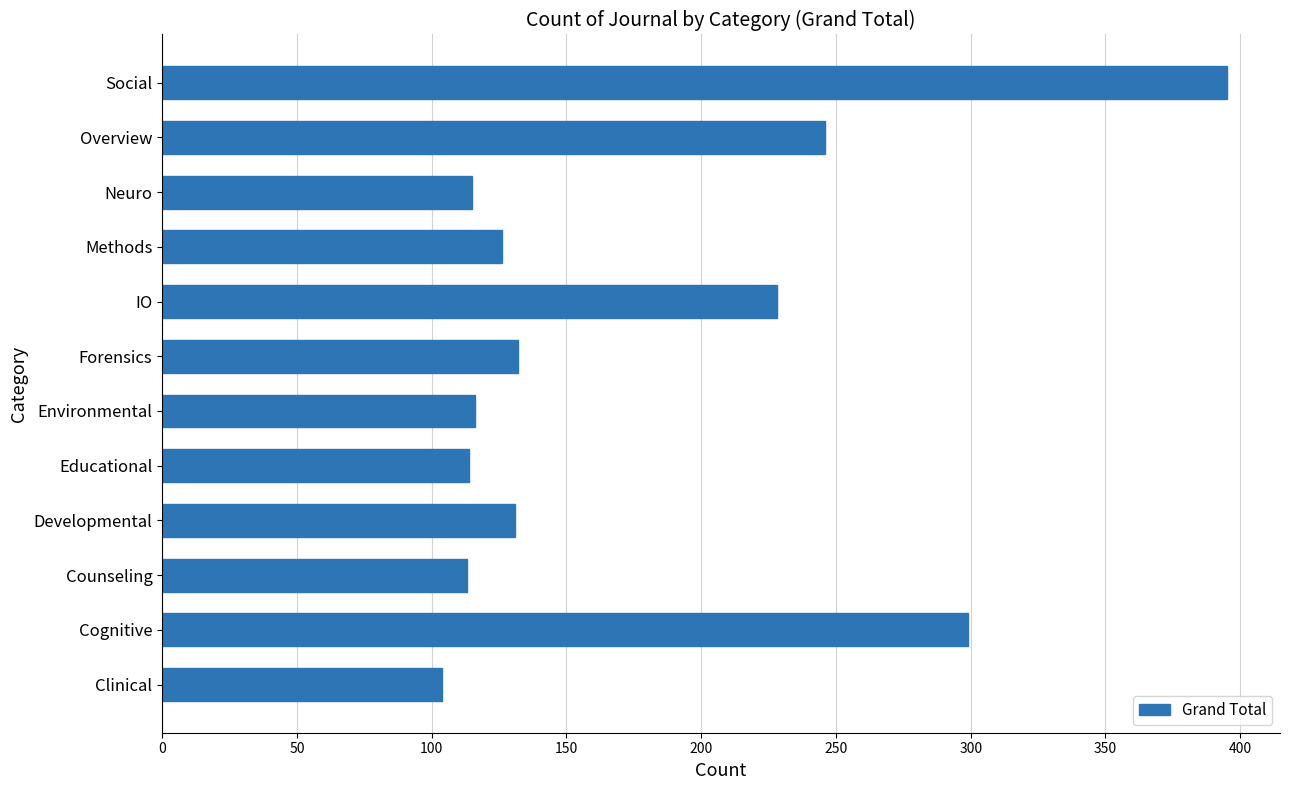

Approximately how many times larger is the value at Clinical compared to Environmental?

0.9